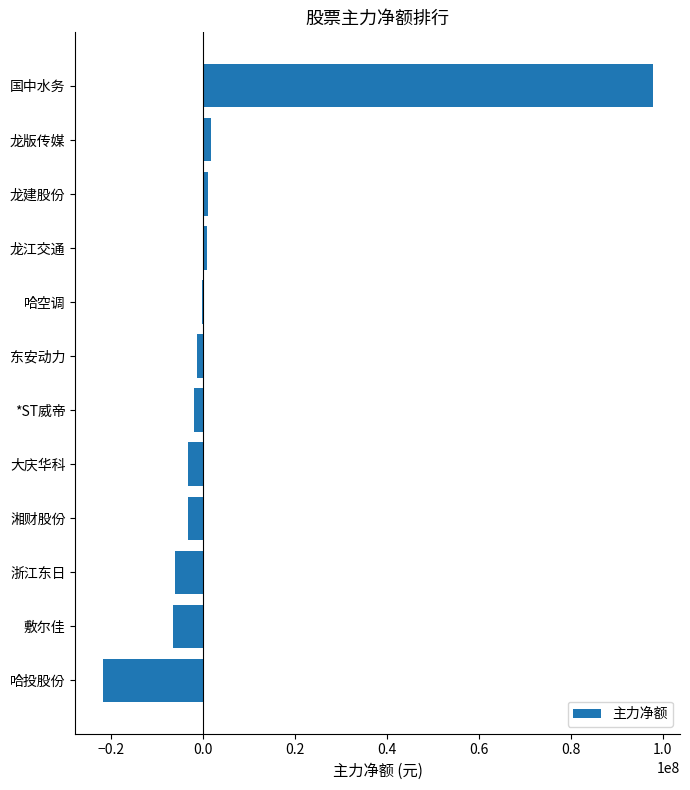

Between 湘财股份 and 敷尔佳, which is larger?

湘财股份